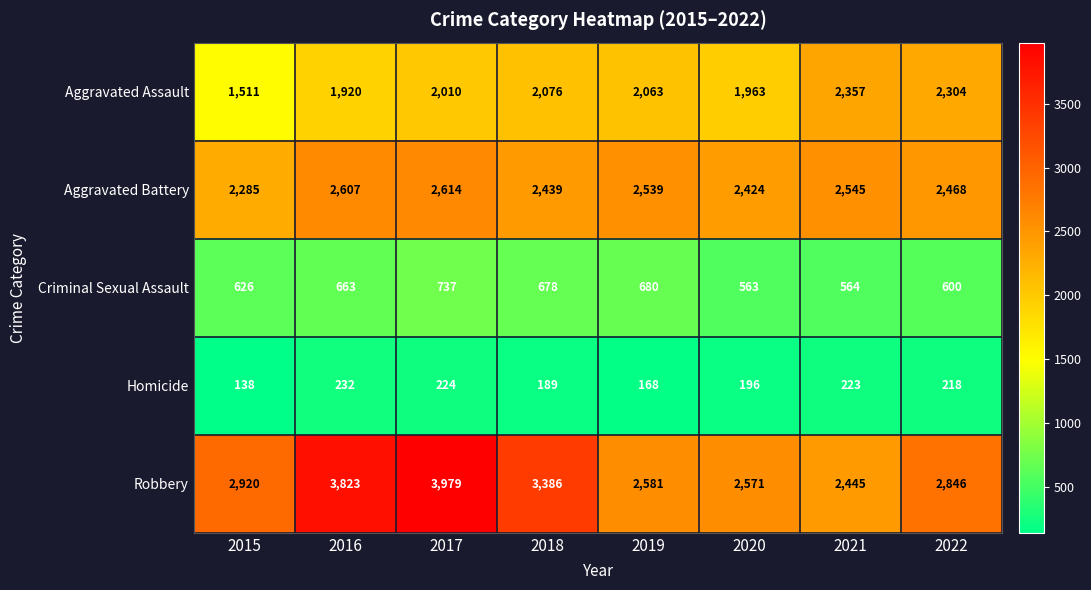

True or false: Criminal Sexual Assault has a value of 680 at 2019.

True